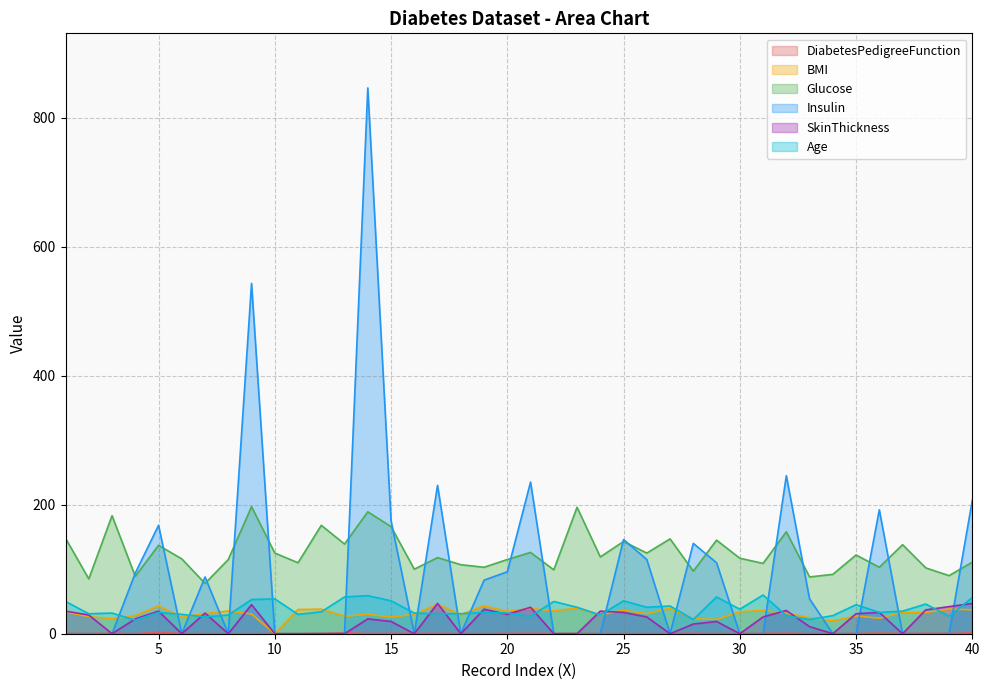

What is the average value of the Age series?

38.2